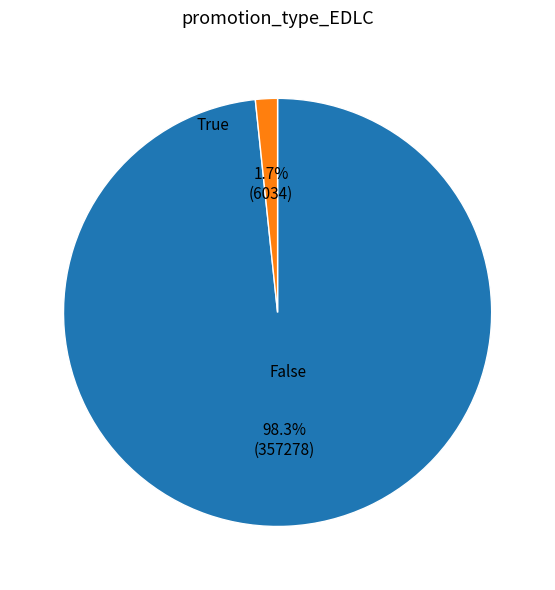

To the nearest percent, what is the difference between the False and True slice percentages?

97%